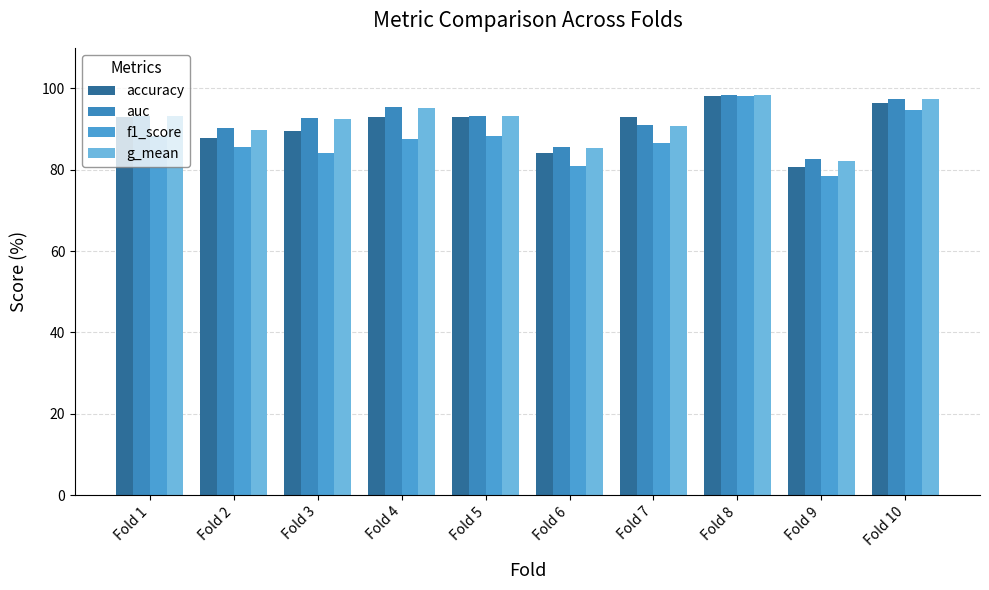

What is the total value across all series at Fold 7?

361.5